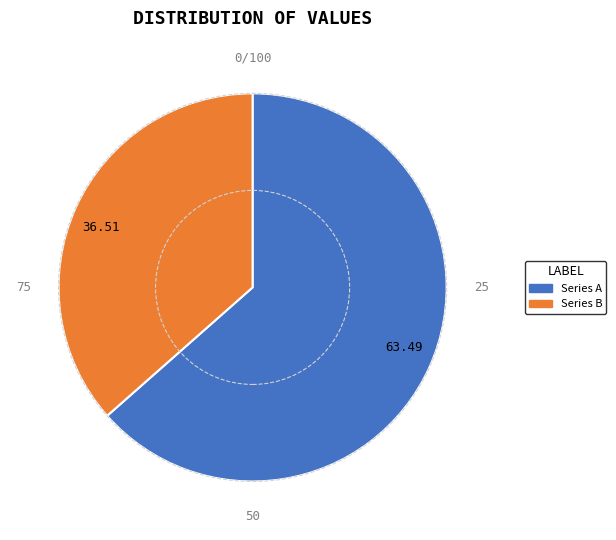

Rank the categories by value from highest to lowest.

63.49, 36.51